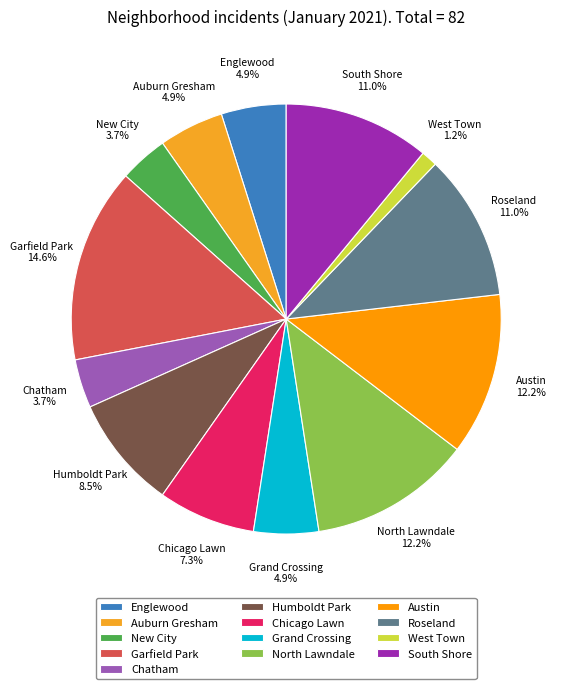

How many slices are in this pie chart?

13